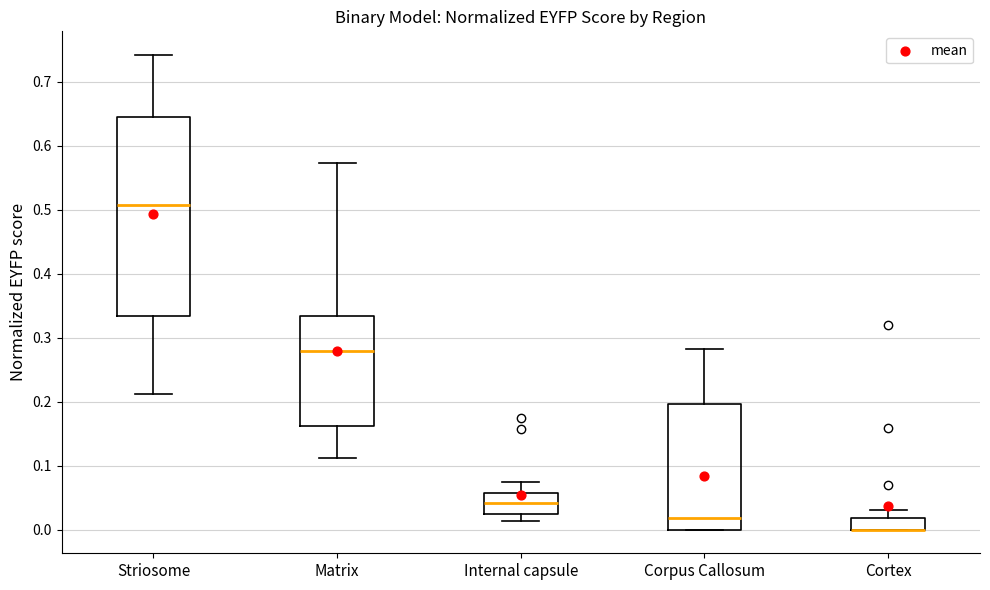

Comparing the boxes themselves (not the whiskers), which one is the tallest?

Striosome